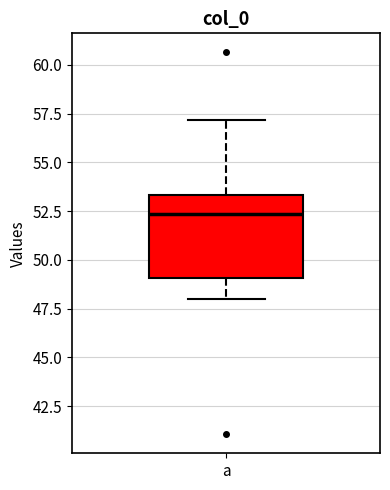

Where does the upper whisker of the box for a end on the y-axis? The values are not printed on the chart, so give them approximately, as read against the axis.

57.0